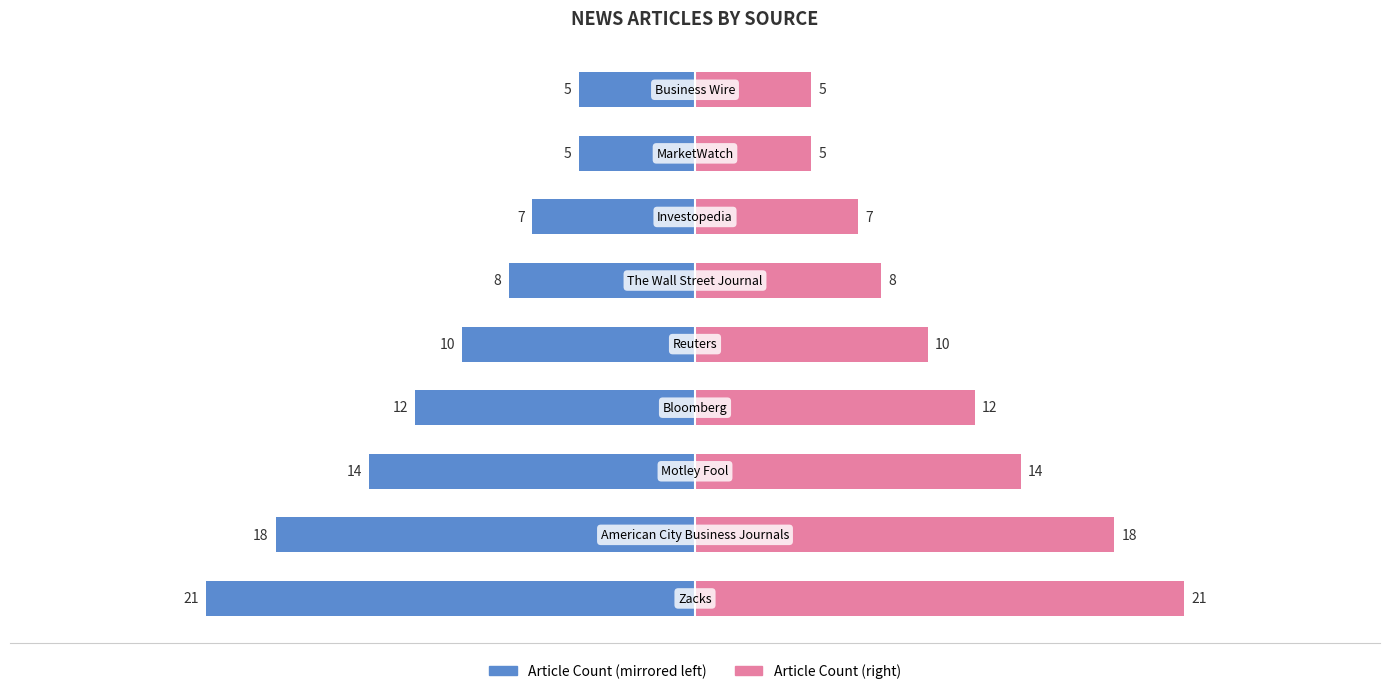

Count the number of categories in the chart.

9